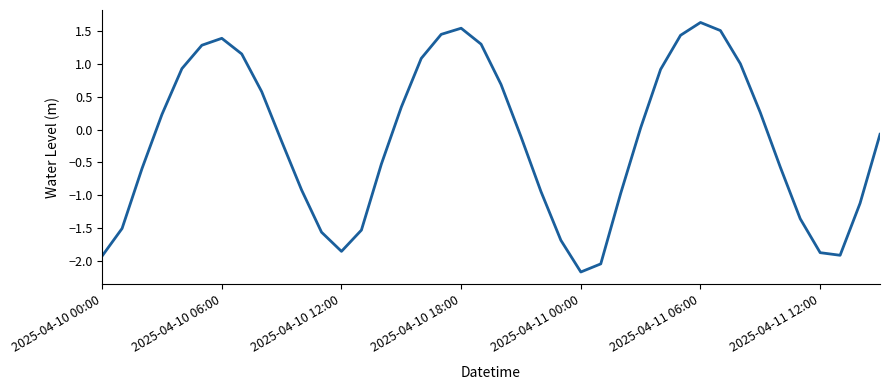

How many lines are shown in the chart?

1